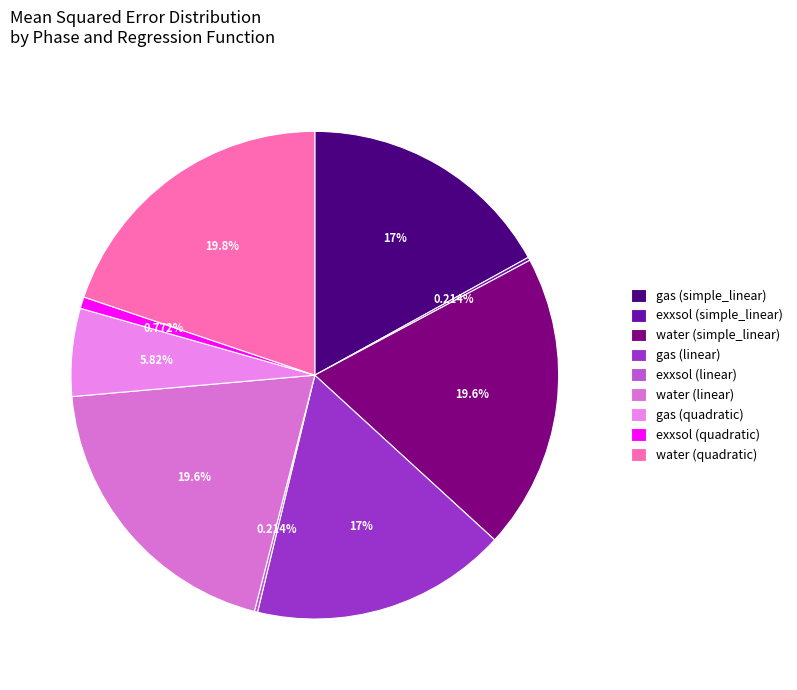

The exxsol (linear) slice represents 6% of the pie. True or false?

False